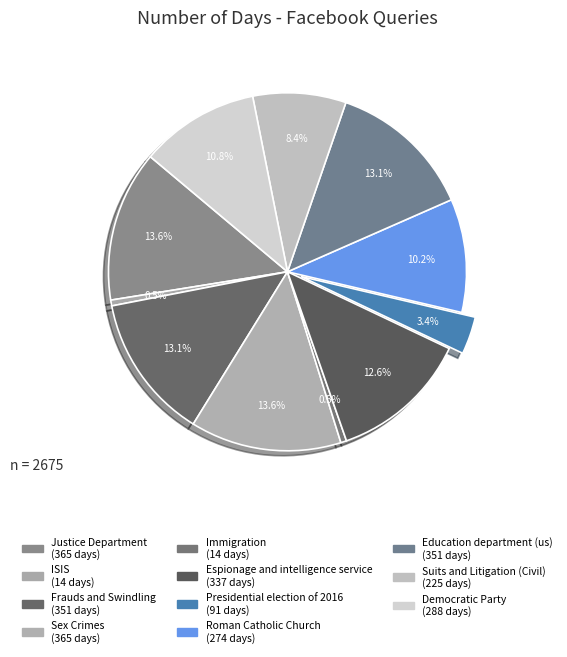

Approximately how many times larger is the value at Roman Catholic Church compared to Immigration?

19.6